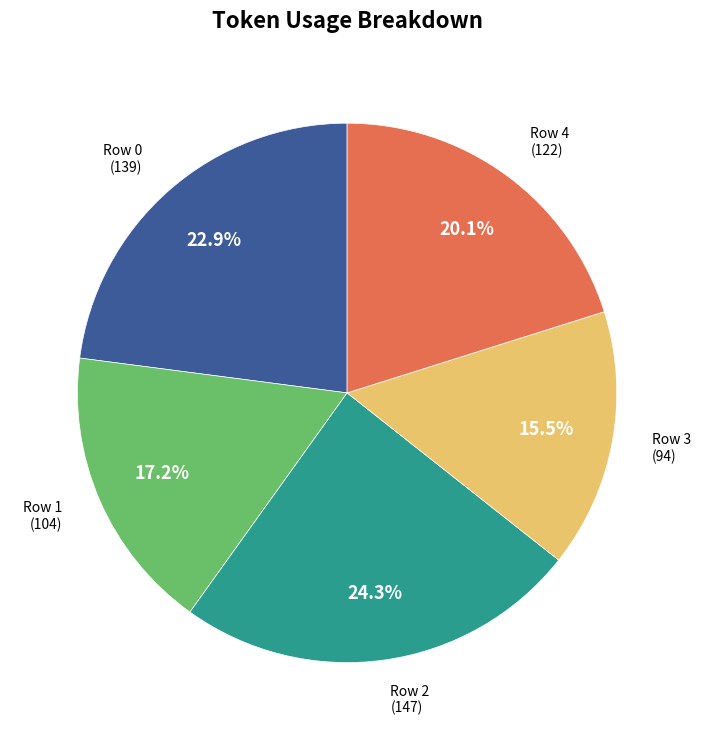

Is there a majority slice in this chart?

No